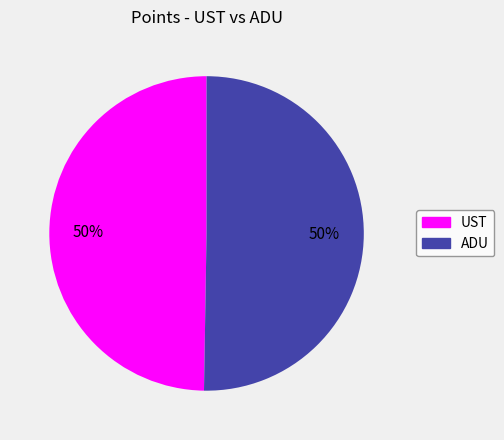

The ADU slice represents 63% of the pie. True or false?

False